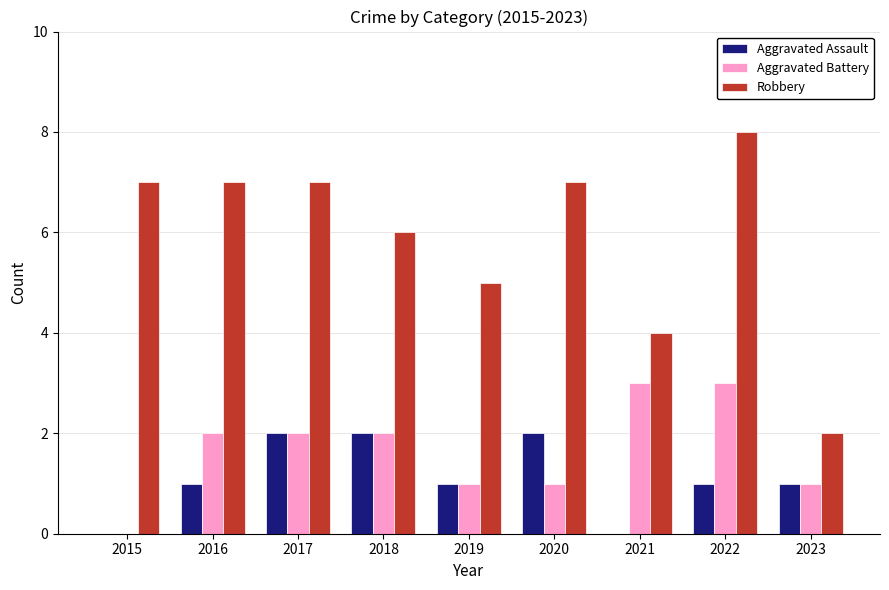

What is the sum of the Robbery values at 2017 and 2020?

14